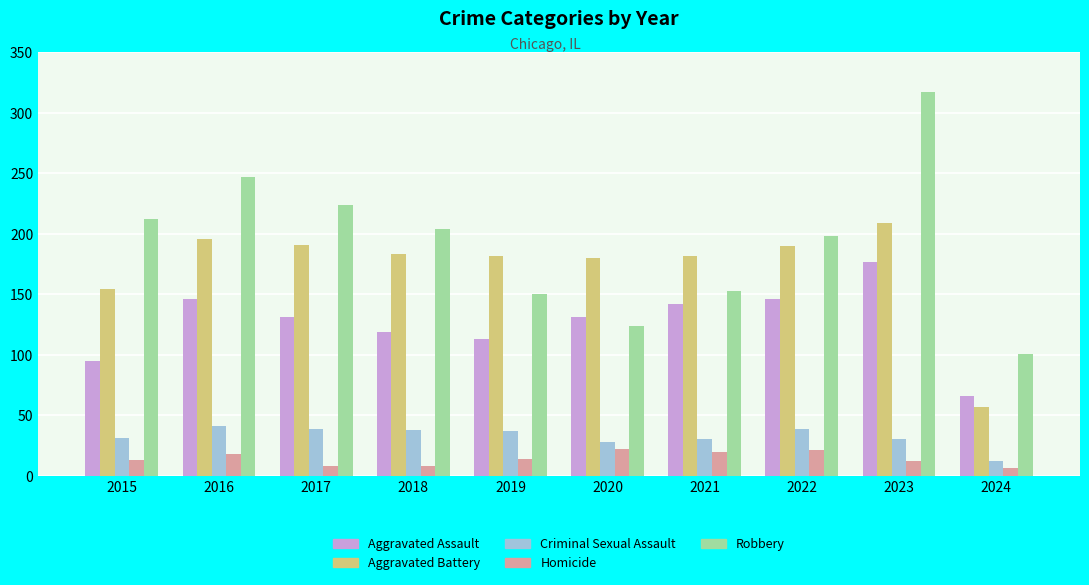

What is the total value across all series at 2023?

745